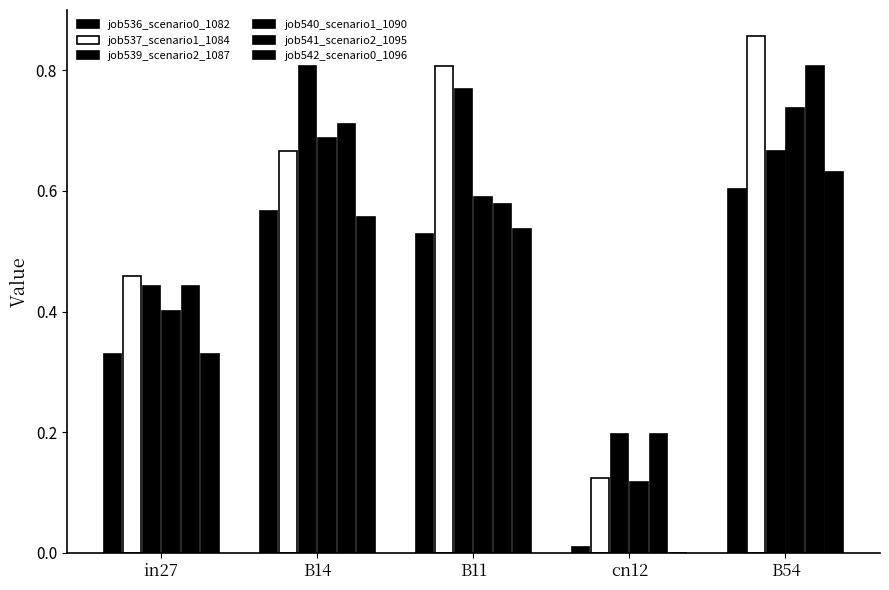

List the series in order of their peak value, lowest first.

job536_scenario0_1082, job542_scenario0_1096, job540_scenario1_1090, job539_scenario2_1087, job541_scenario2_1095, job537_scenario1_1084